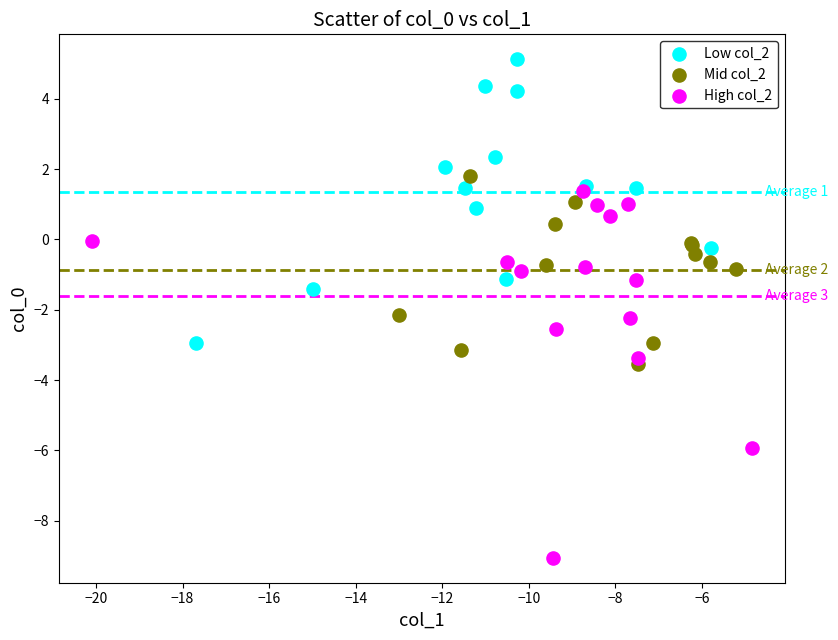

Which series has the largest Y range (max minus min)?

High col_2